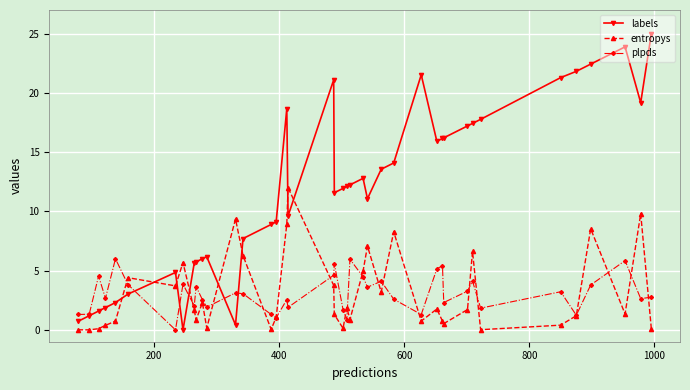

Which series has the largest range (max minus min)?

labels